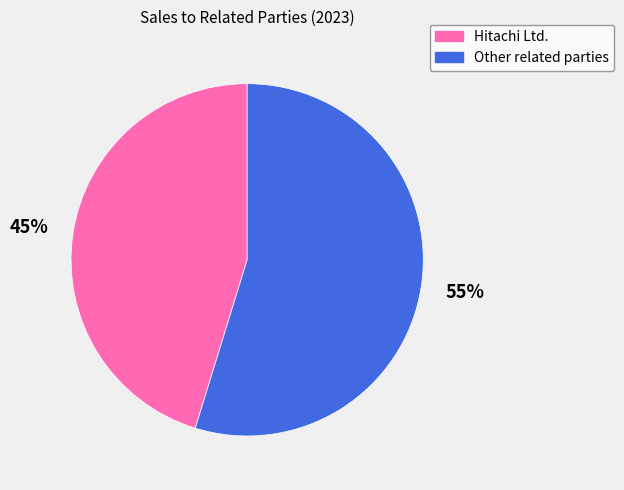

Which has a higher value, Other related parties or Hitachi Ltd.?

Other related parties